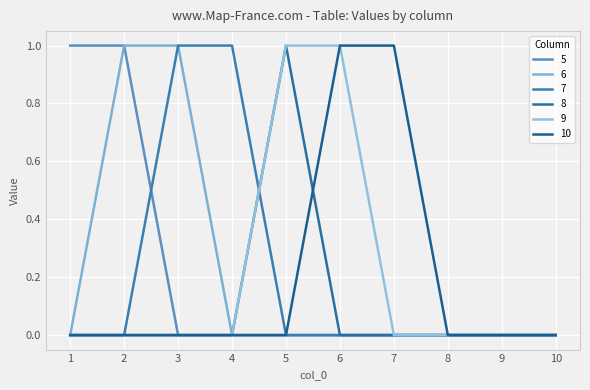

How many lines are shown in the chart?

6